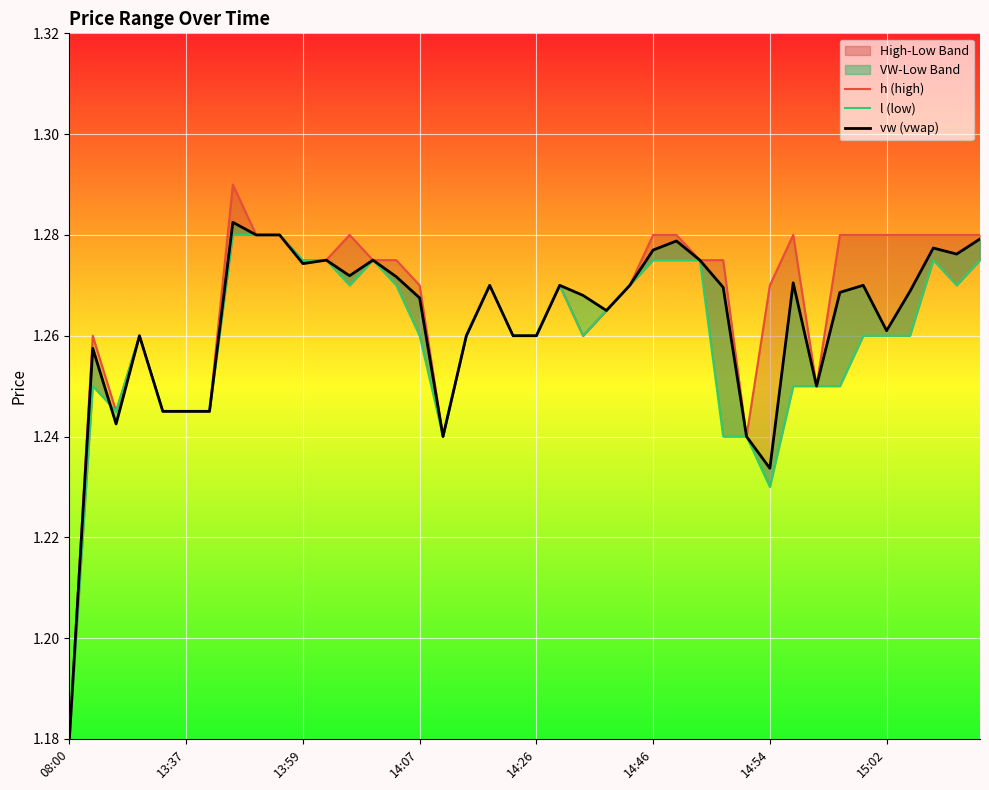

What is the lowest value of the l (low) series?

1.2